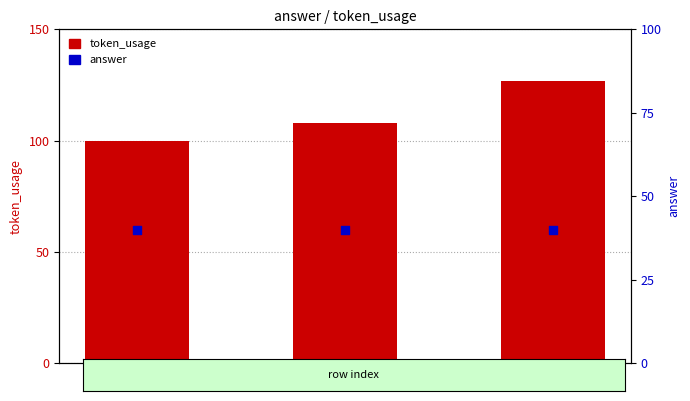

At how many categories does at least one series exceed 89?

3